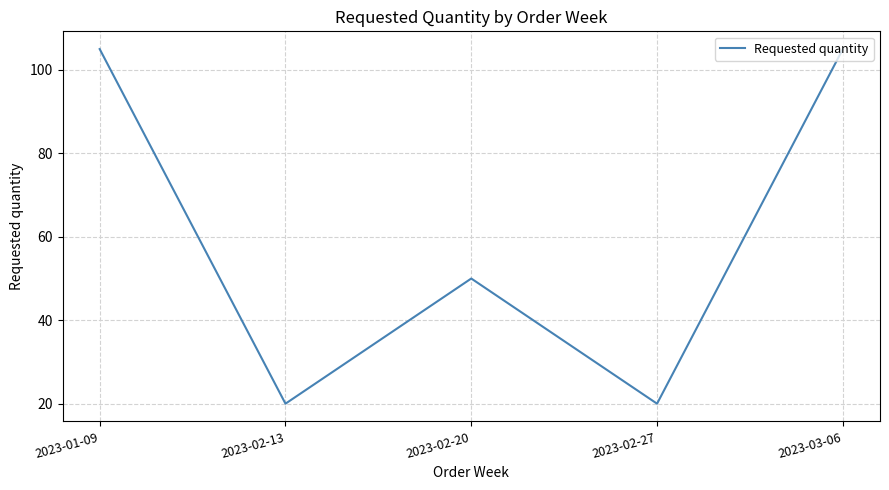

What position from the right is 2023-02-13?

4